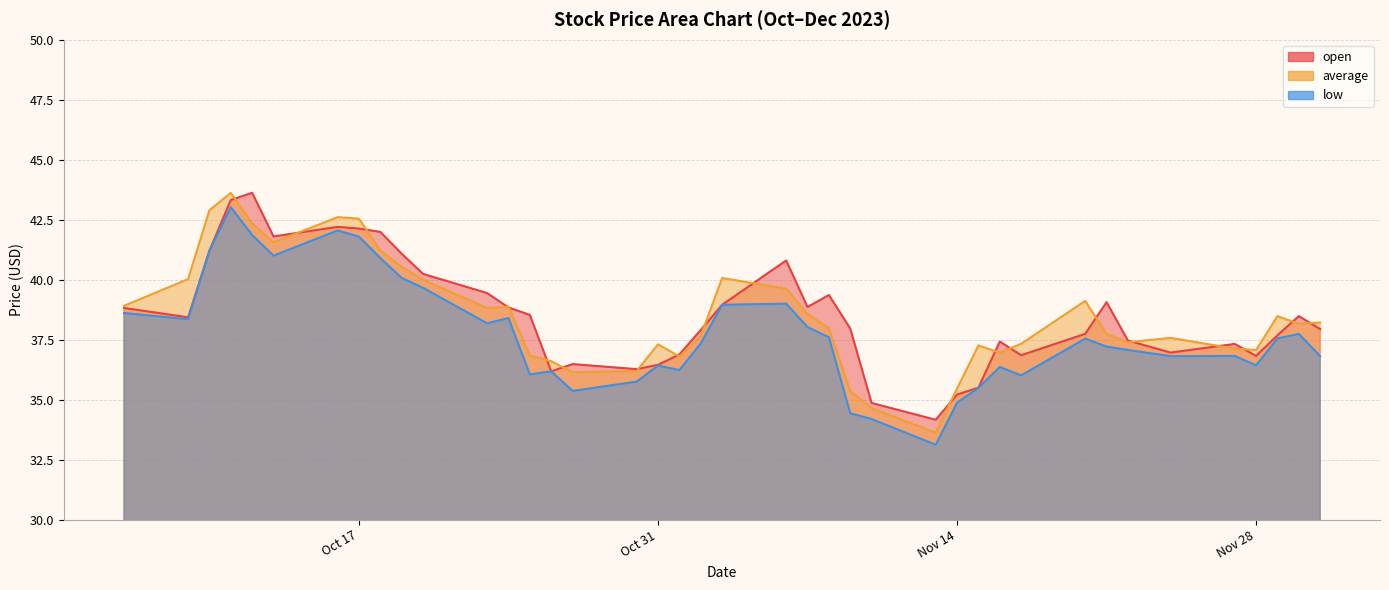

Rank the series by their maximum value, from highest to lowest.

open, average, low